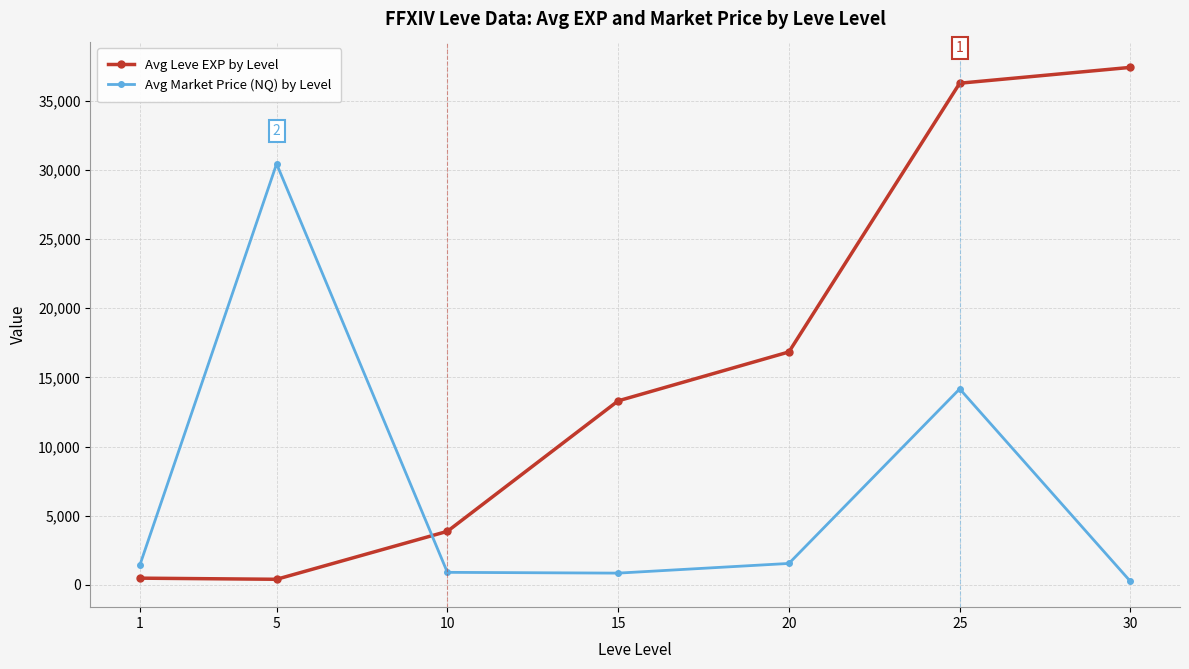

Between which two adjacent categories do Avg Leve EXP by Level and Avg Market Price (NQ) by Level first intersect?

5 and 10